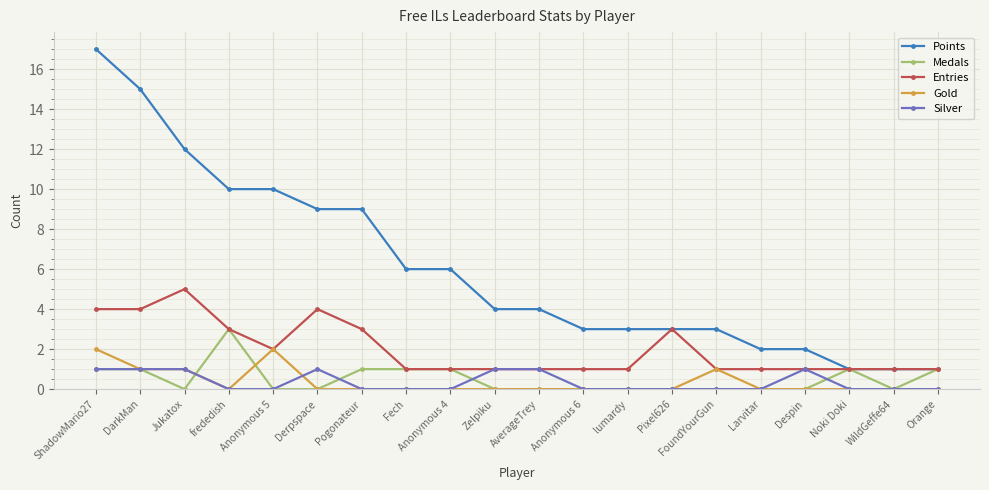

The Silver series shows 0 at FoundYourGun. True or false?

True